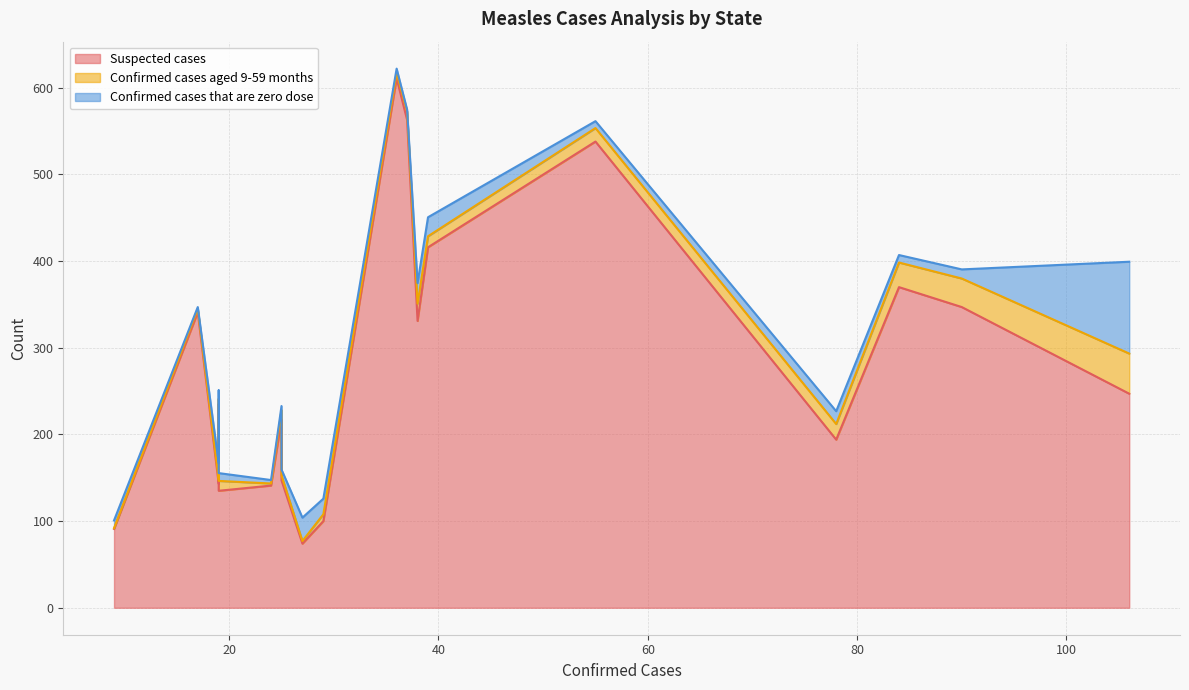

At 38, list the series in order from smallest to largest.

Confirmed cases aged 9-59 months, Confirmed cases that are zero dose, Suspected cases